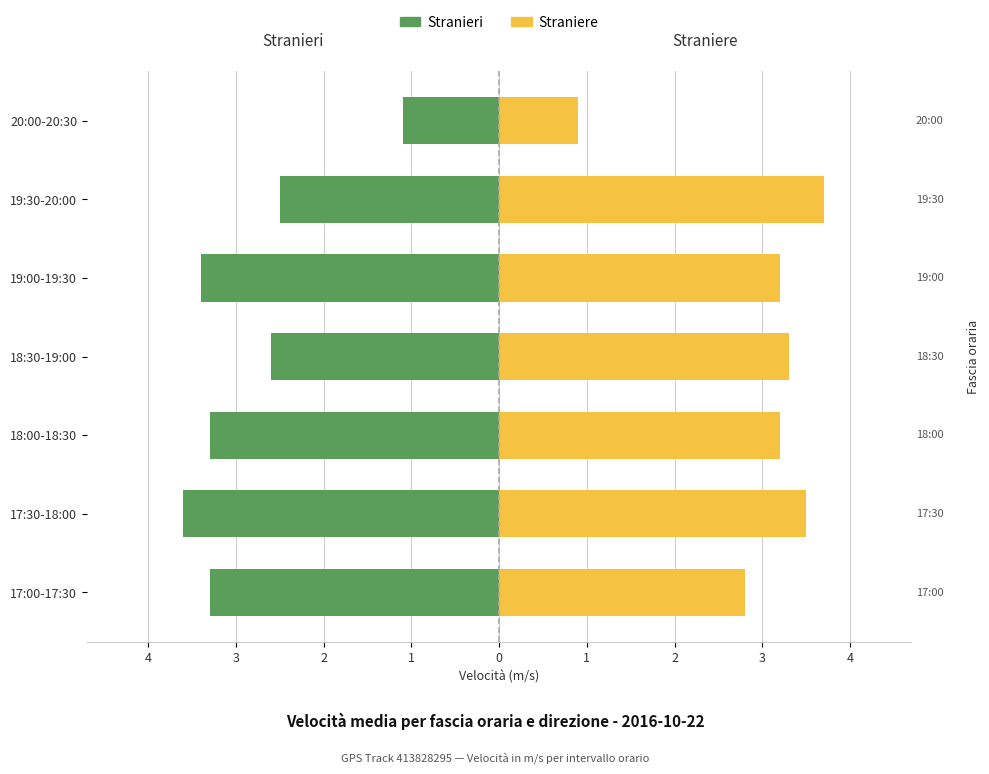

Does the chart contain any negative values?

Yes